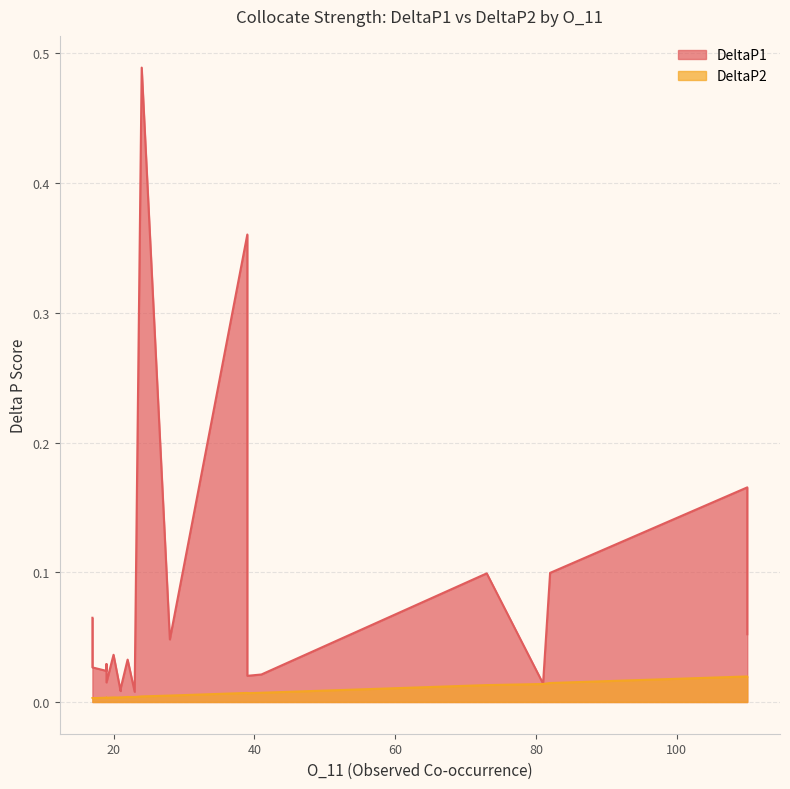

True or false: DeltaP1 has more than 2 interior local peaks.

True